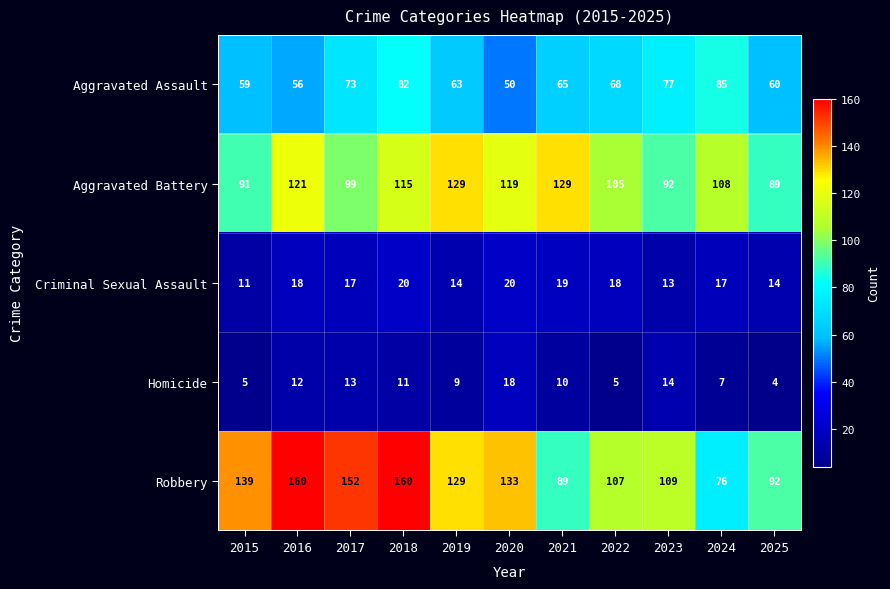

What is the maximum value for Criminal Sexual Assault?

20